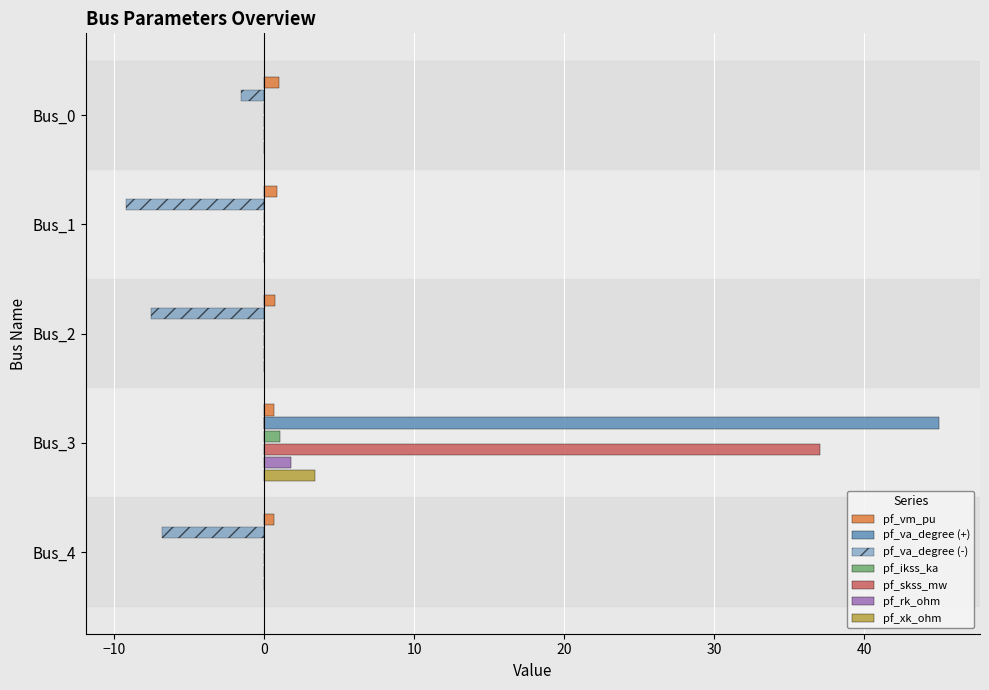

Between Bus_3 and Bus_2, which is larger?

Bus_2